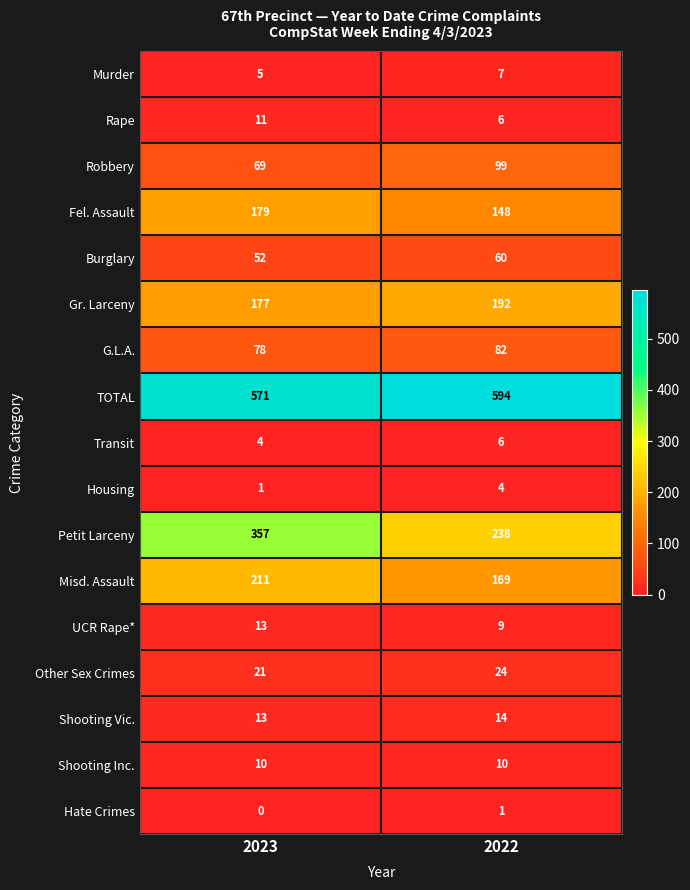

What is the sum of the Rape values at 2022 and 2023?

17